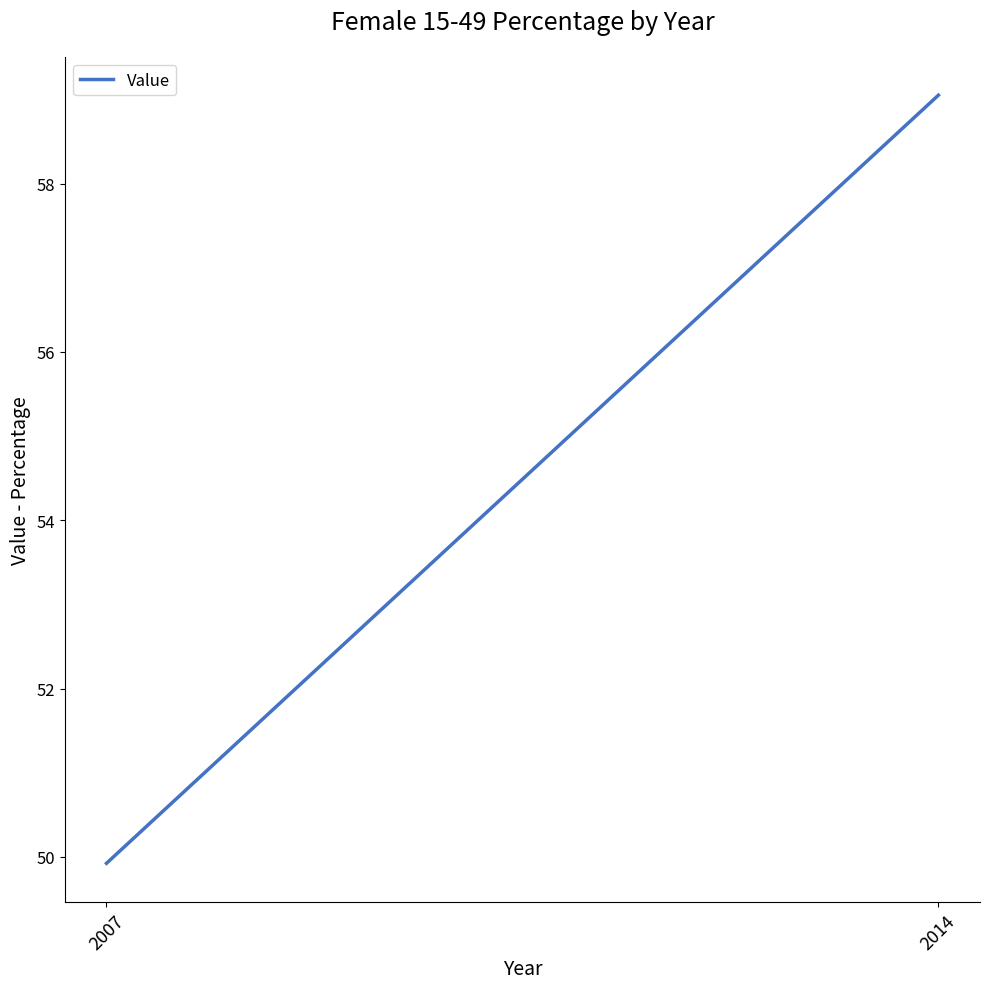

List the labels in order of value, largest first.

2014, 2007